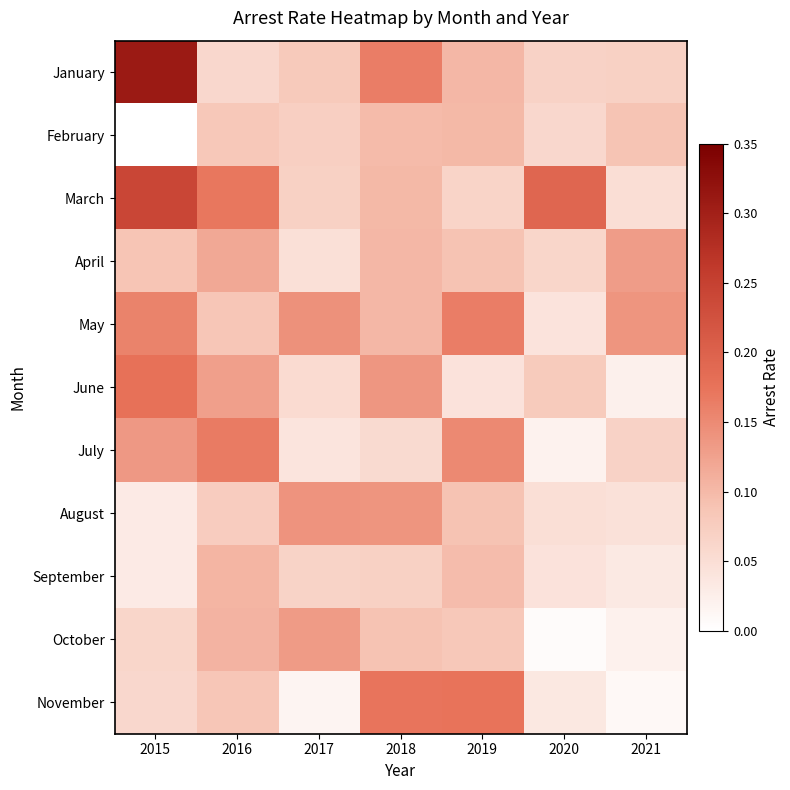

What is the spread (max minus min) of values at 2016?

0.1